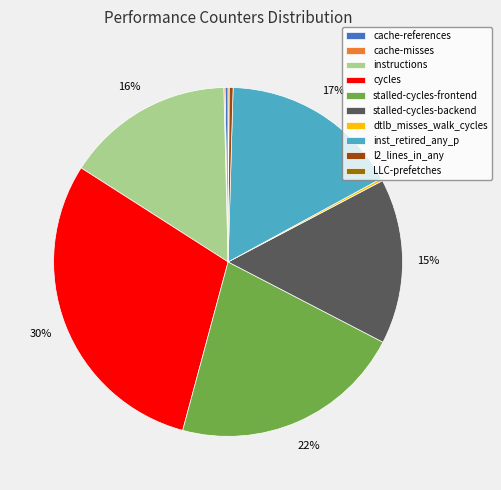

Which has a higher value, stalled-cycles-frontend or l2_lines_in_any?

stalled-cycles-frontend